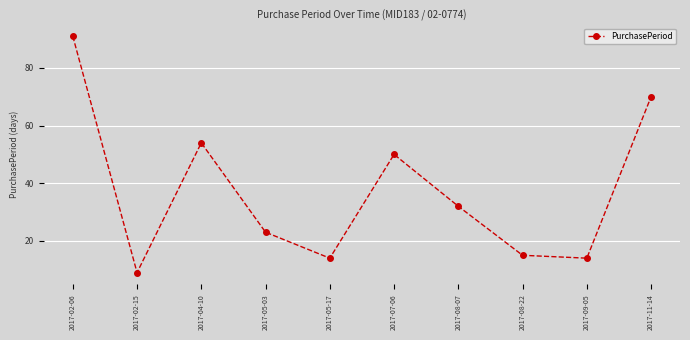

Reading right to left, what are all the values shown in this chart?

2017-11-14=70	2017-09-05=14	2017-08-22=15	2017-08-07=32	2017-07-06=50	2017-05-17=14	2017-05-03=23	2017-04-10=54	2017-02-15=9	2017-02-06=91